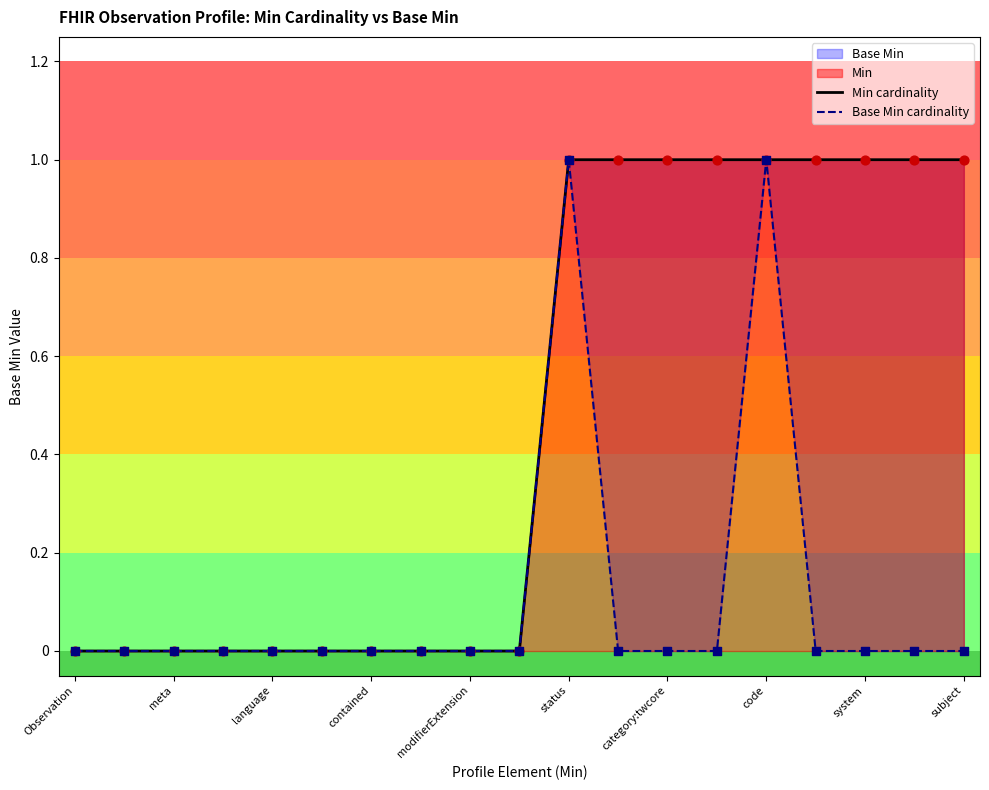

At which category is the sum across all series the highest?

status